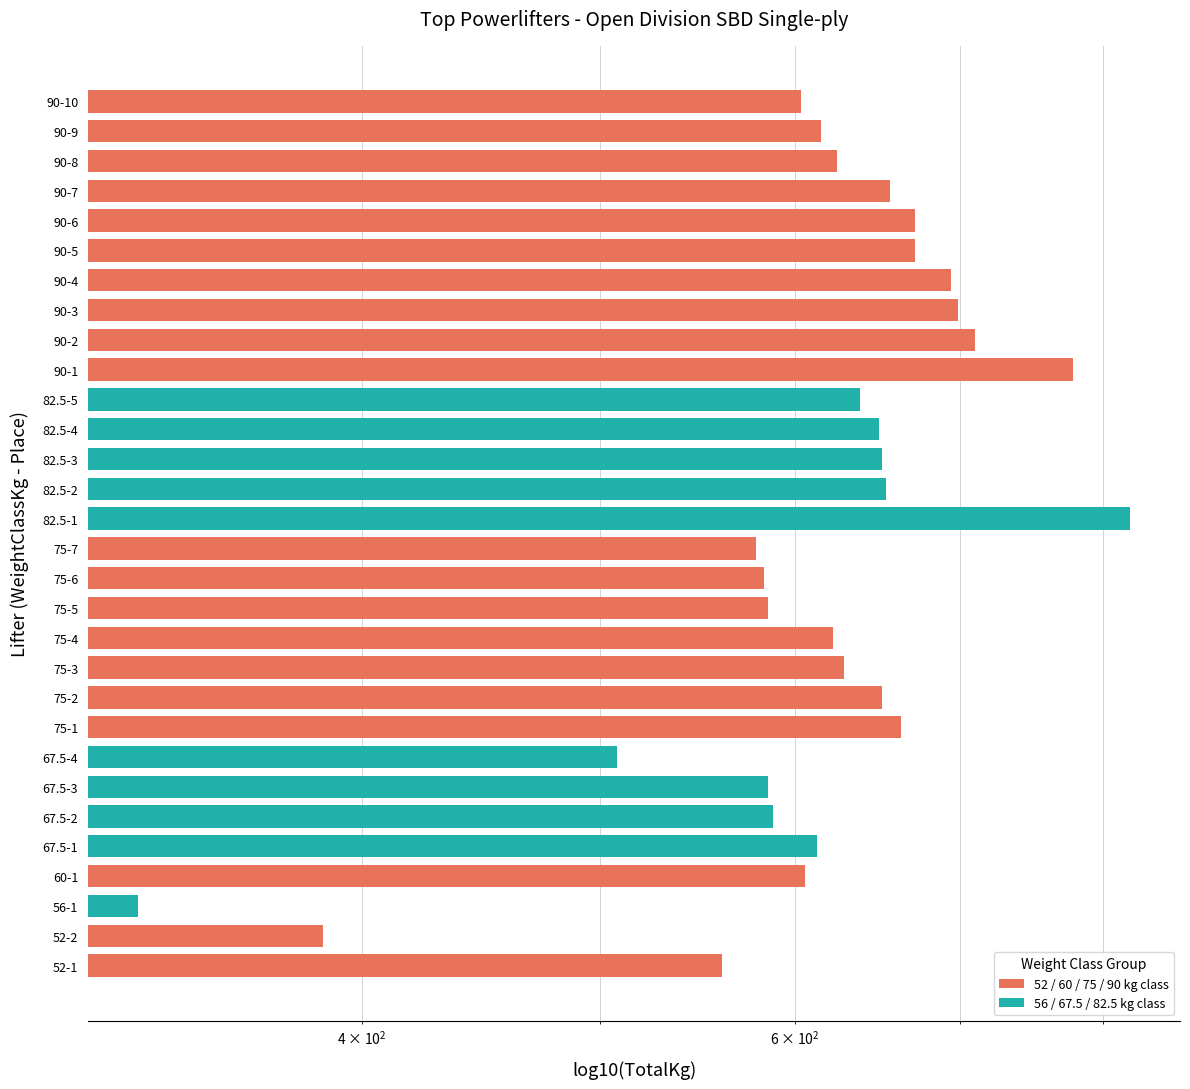

List the labels in order of value, smallest first.

56-1, 52-2, 67.5-4, 52-1, 75-7, 75-6, 67.5-3, 75-5, 67.5-2, 90-10, 60-1, 67.5-1, 90-9, 75-4, 90-8, 75-3, 82.5-5, 82.5-4, 75-2, 82.5-3, 82.5-2, 90-7, 75-1, 90-5, 90-6, 90-4, 90-3, 90-2, 90-1, 82.5-1